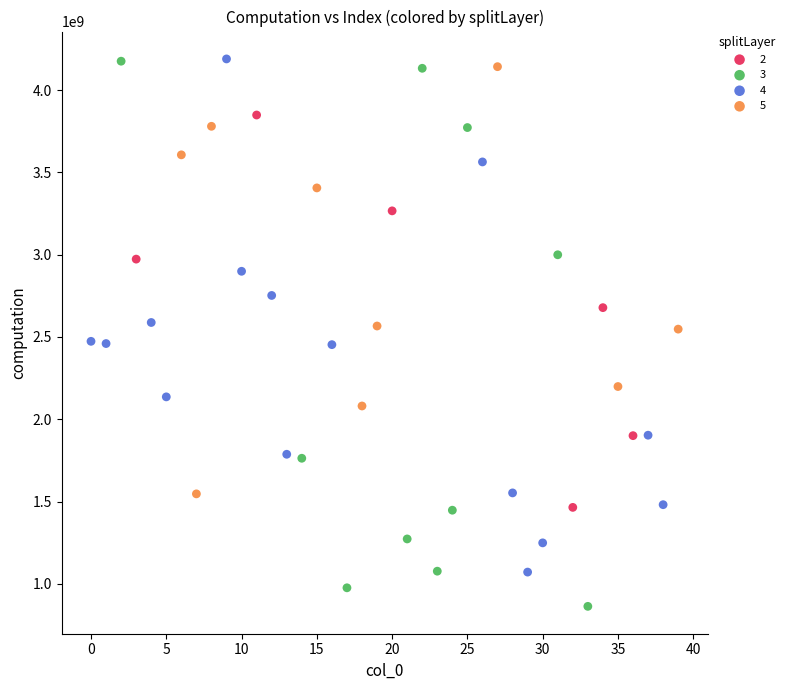

Which series reaches the minimum Y coordinate?

3